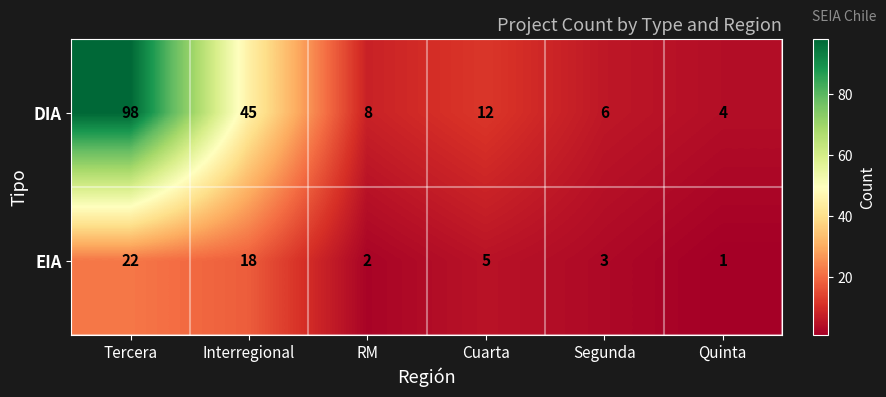

What is the difference between the highest and lowest values at Interregional?

27